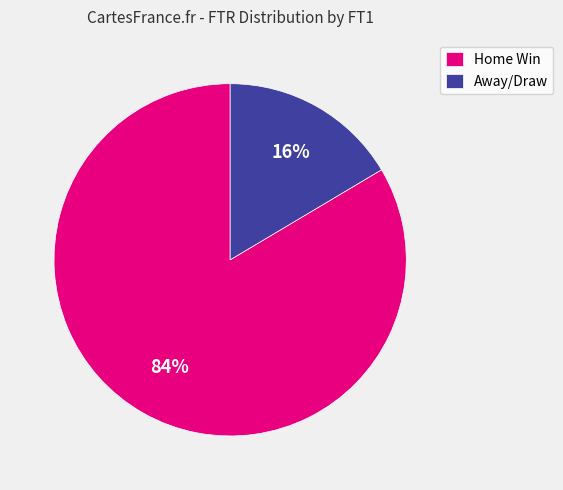

Is there a majority slice in this chart?

Yes